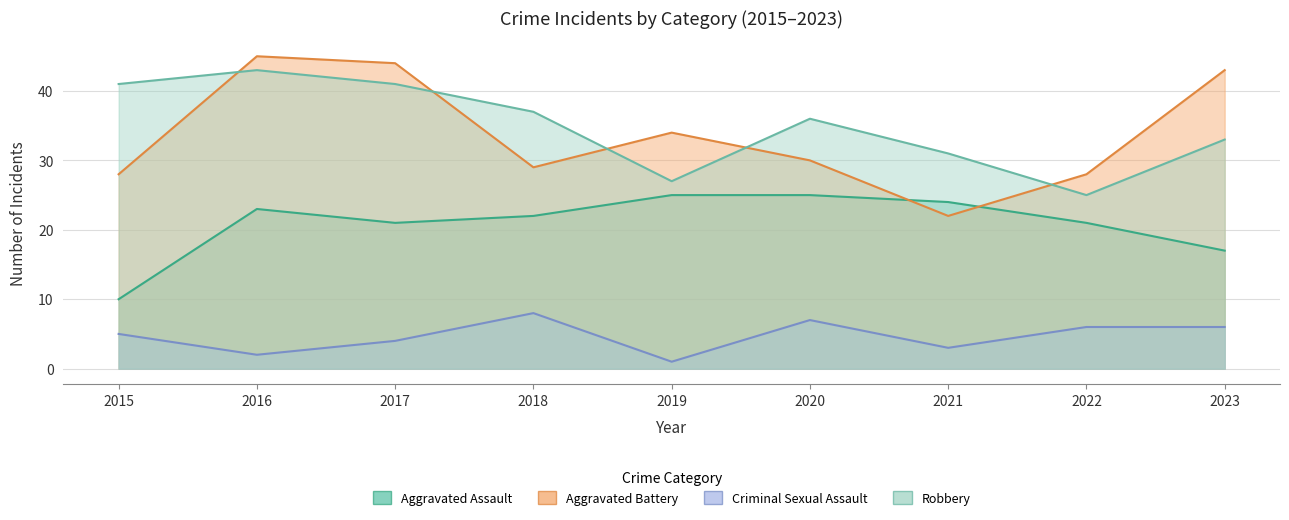

Where does the Aggravated Assault series first go above 22?

2016